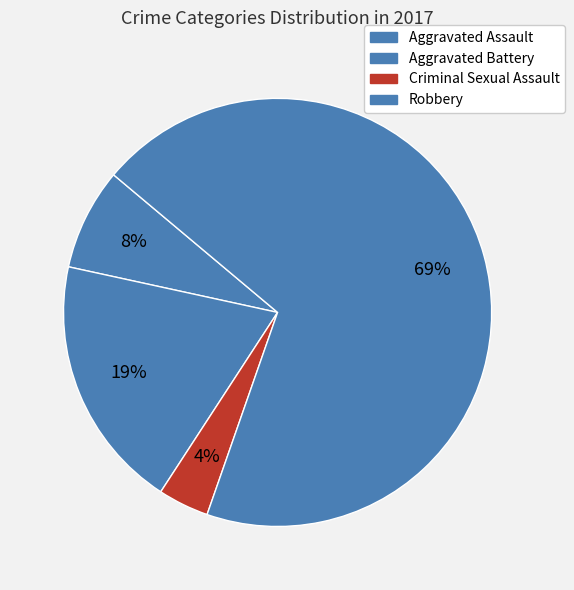

How many segments does this pie chart have?

4